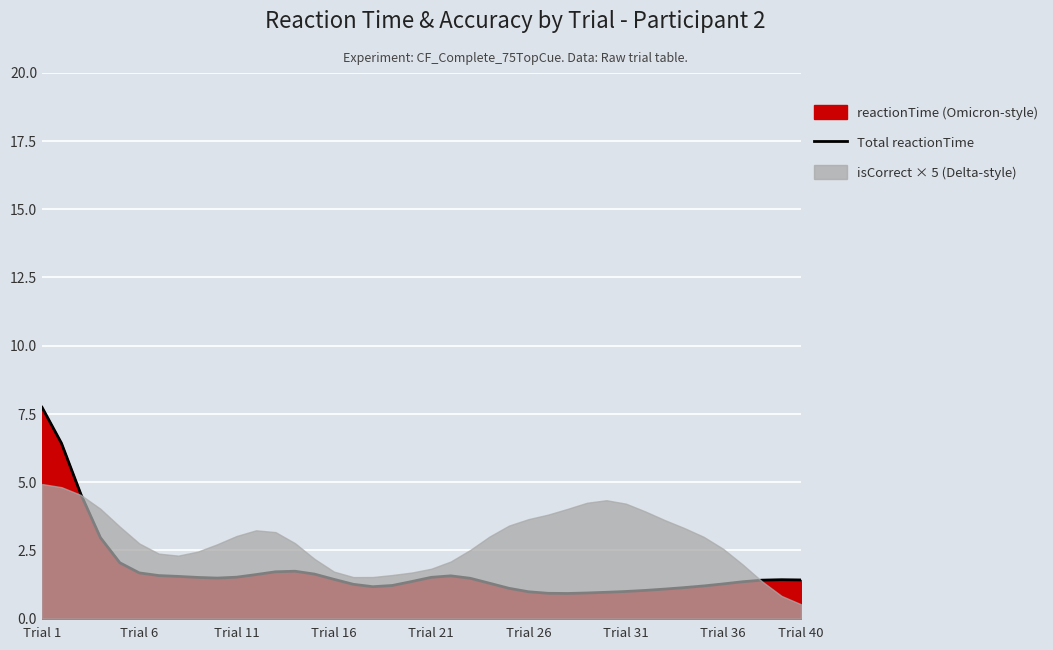

What is the maximum value for Total reactionTime?

7.7